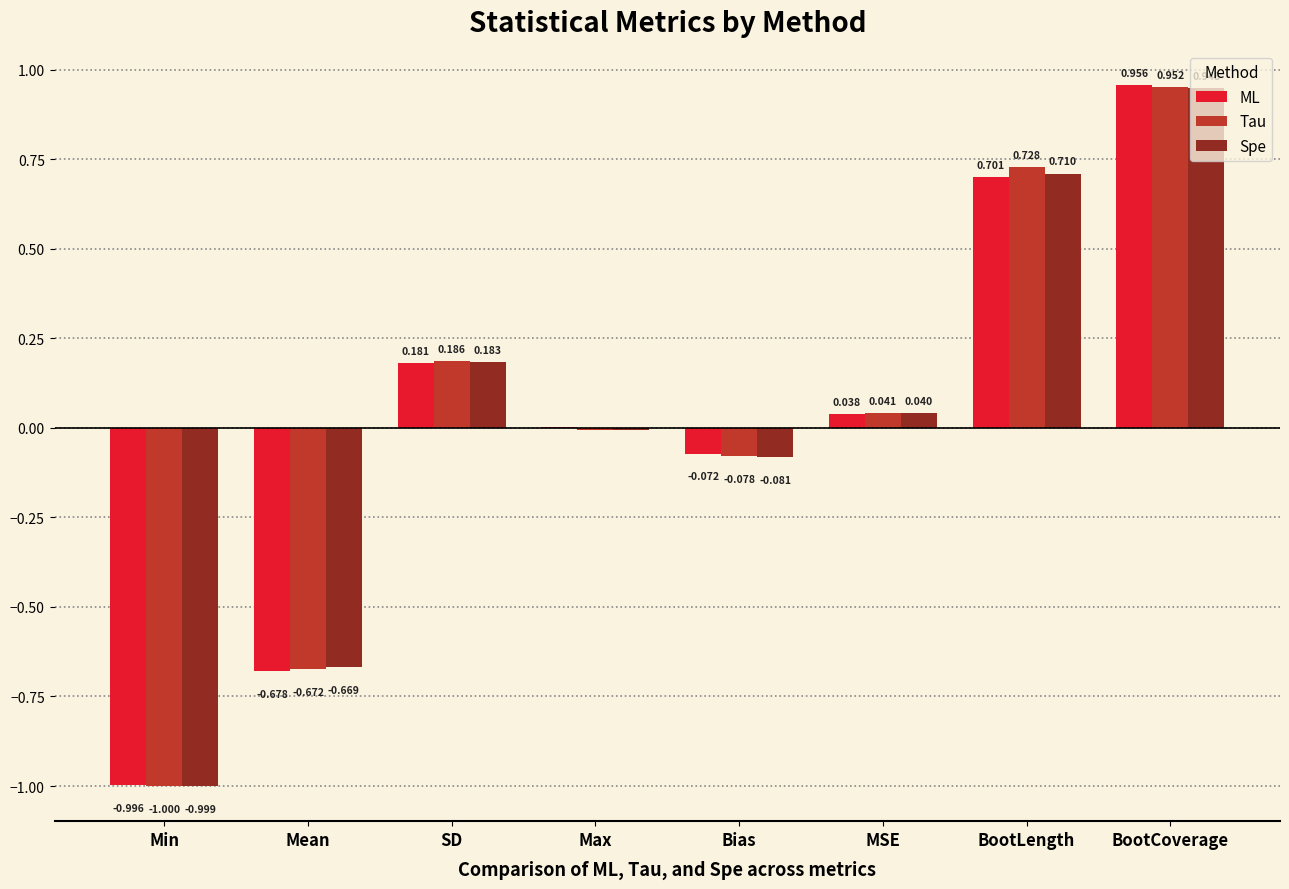

How many positive values does the ML series have?

5